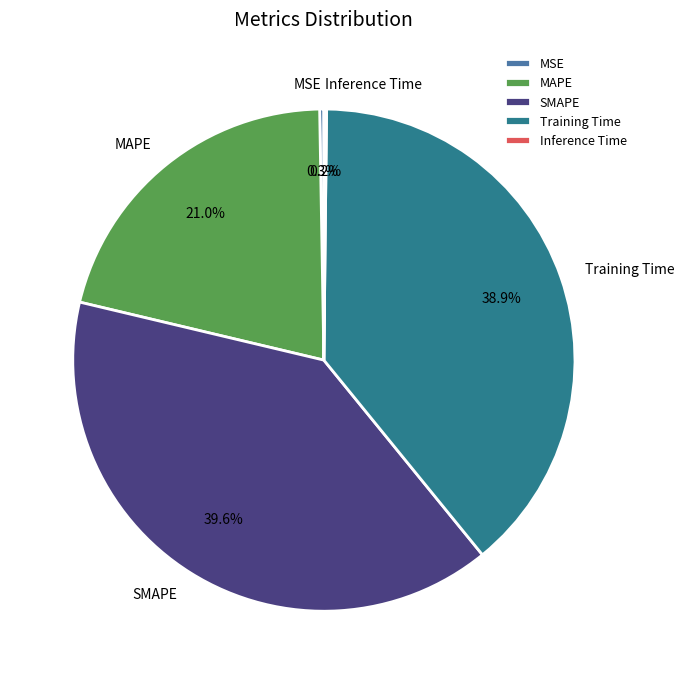

To the nearest percent, what percentage of the pie is SMAPE?

40%